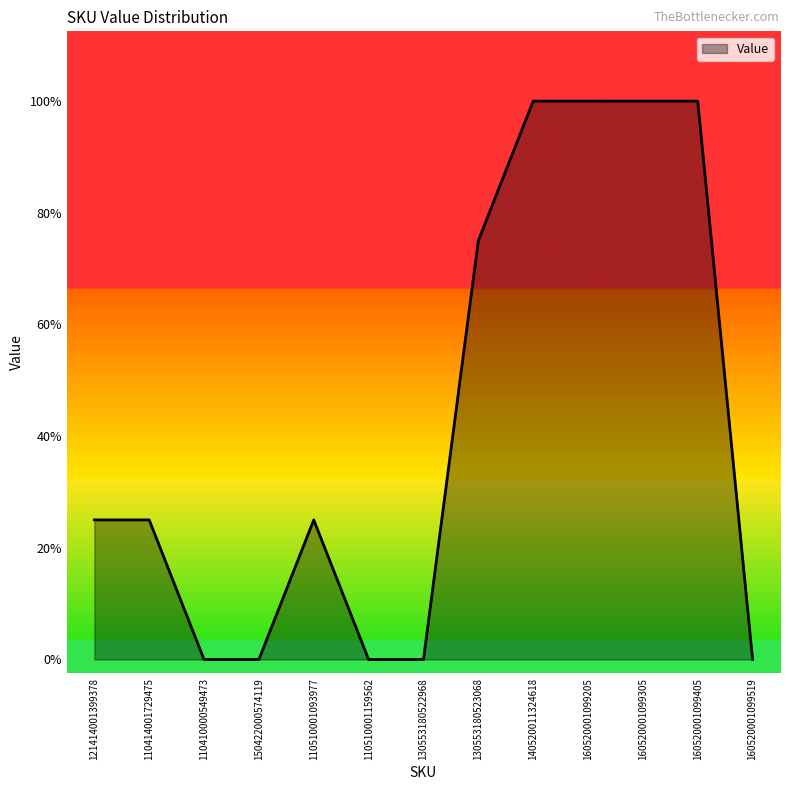

Does the chart have visible grid lines?

No